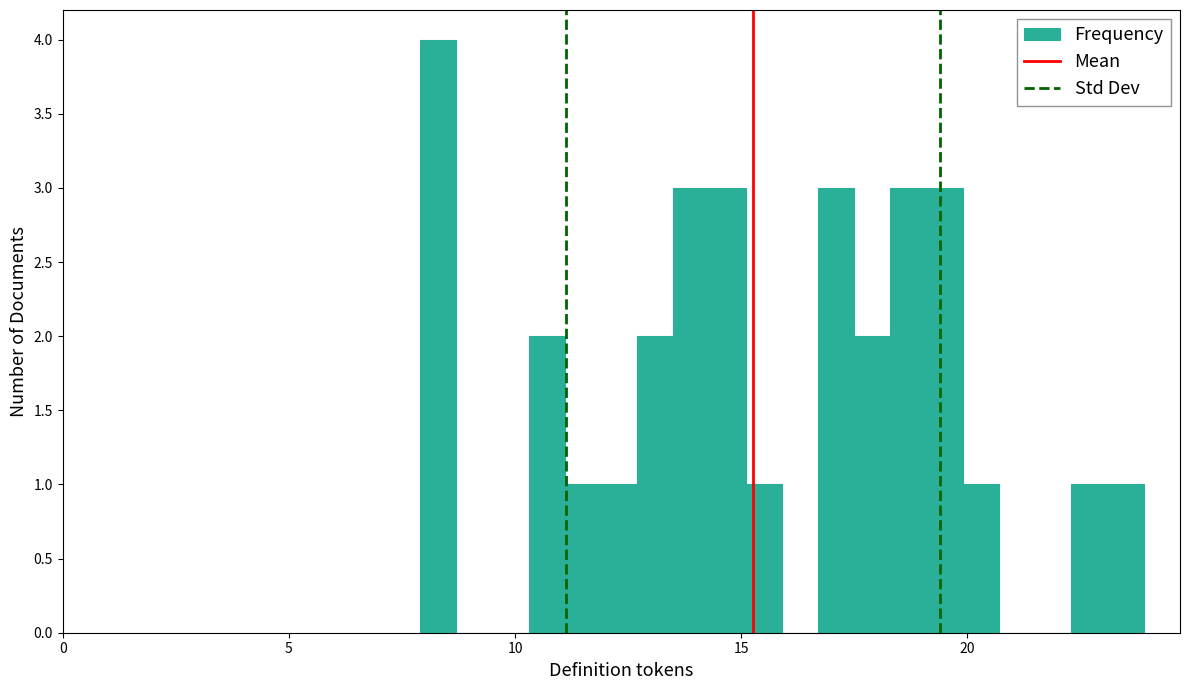

Read against the x-axis, roughly where is the centre of the tallest bar?

8.5